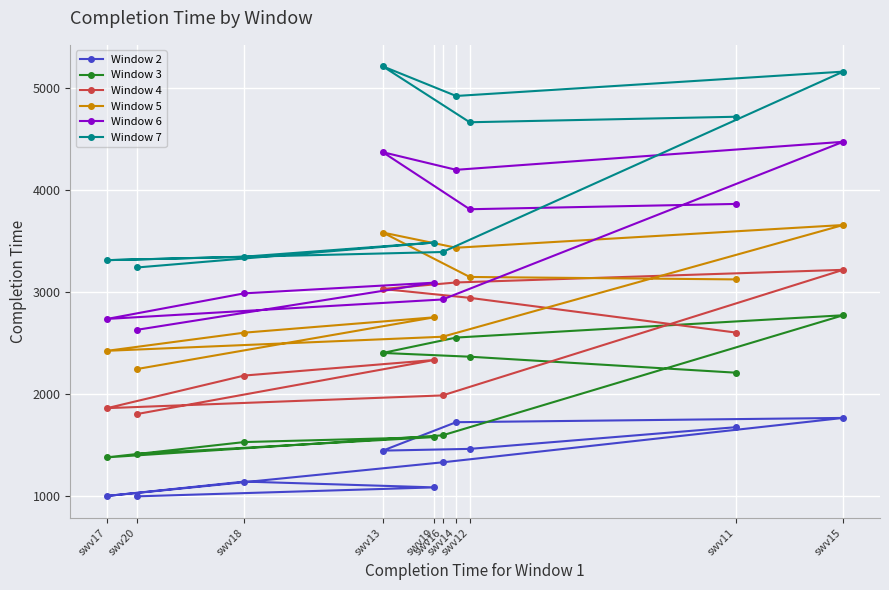

In Window 2, how many points are higher than both neighbors (excluding endpoints)?

2